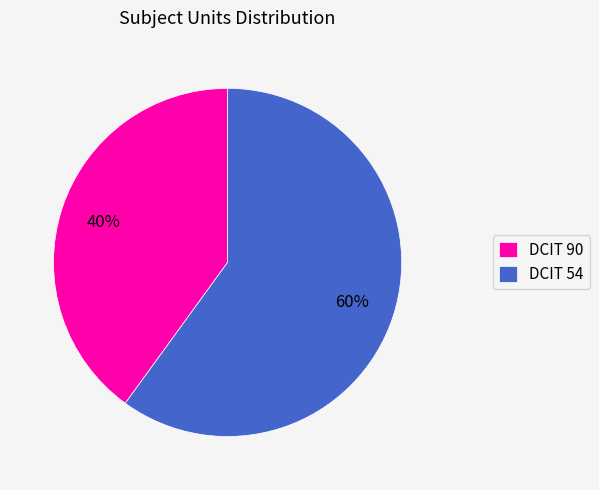

To the nearest percent, what is the average slice percentage?

50%